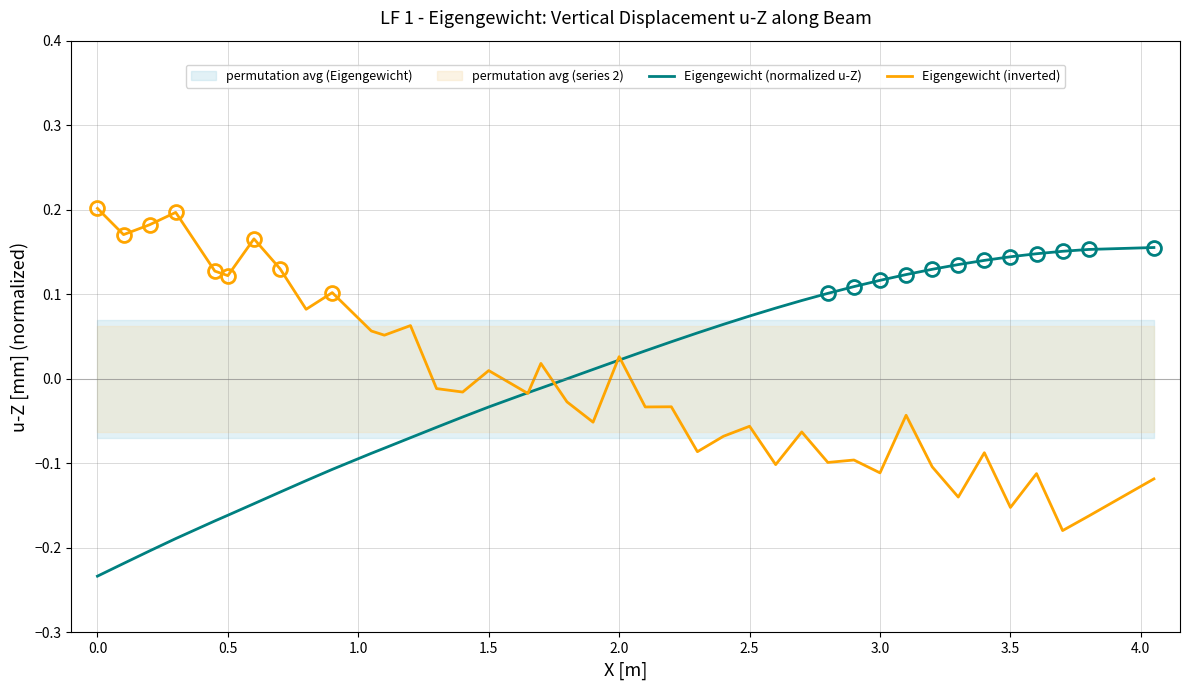

List the series in order of their peak value, highest first.

Eigengewicht (inverted), Eigengewicht (normalized u-Z)